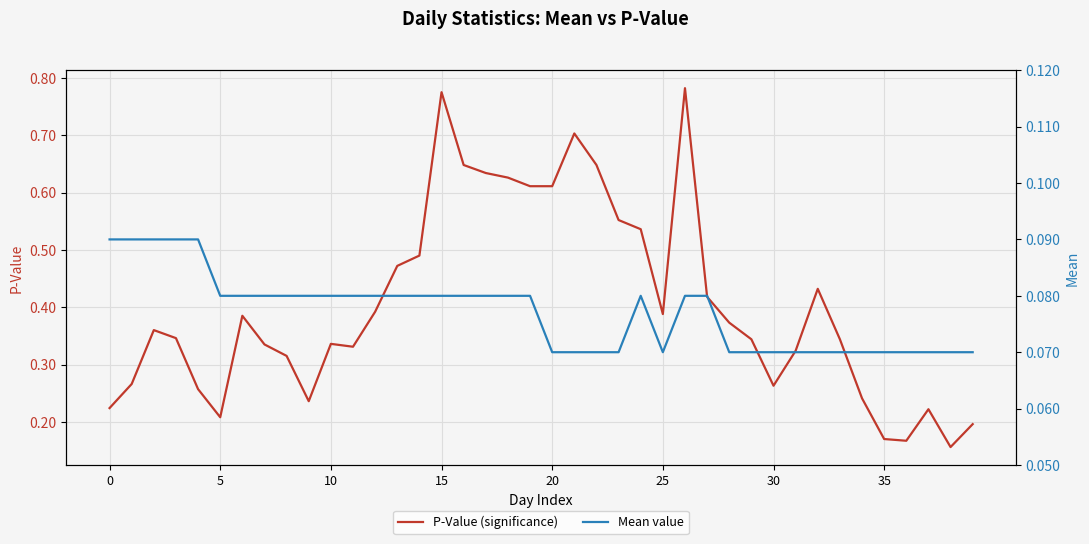

What is the sum of the Mean value values at 13 and 27?

0.2